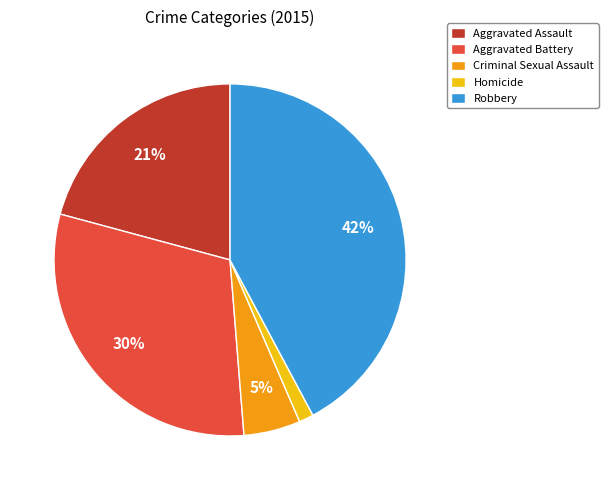

Which category has the smallest portion of the pie?

Homicide